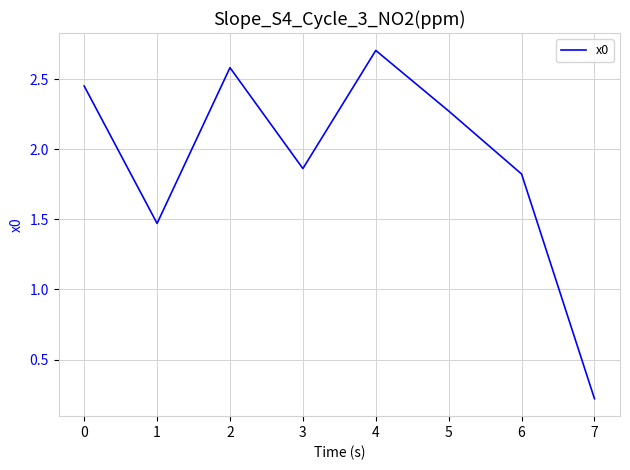

What is the greatest value displayed?

2.7